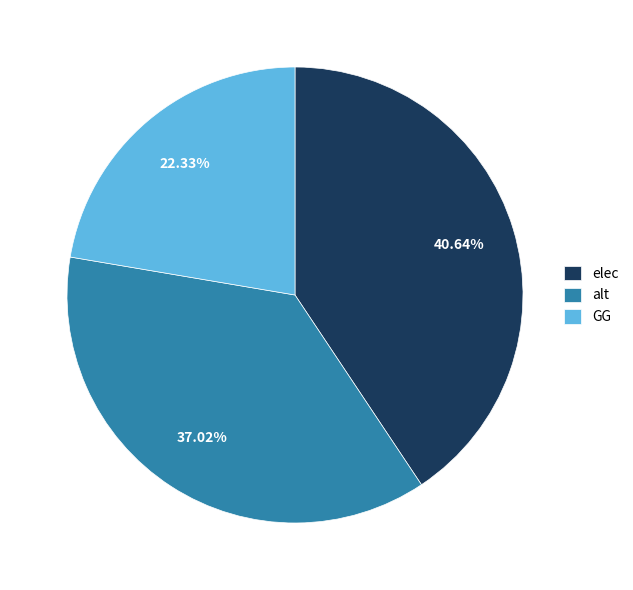

What percentage is the GG slice, to the nearest percent?

22%